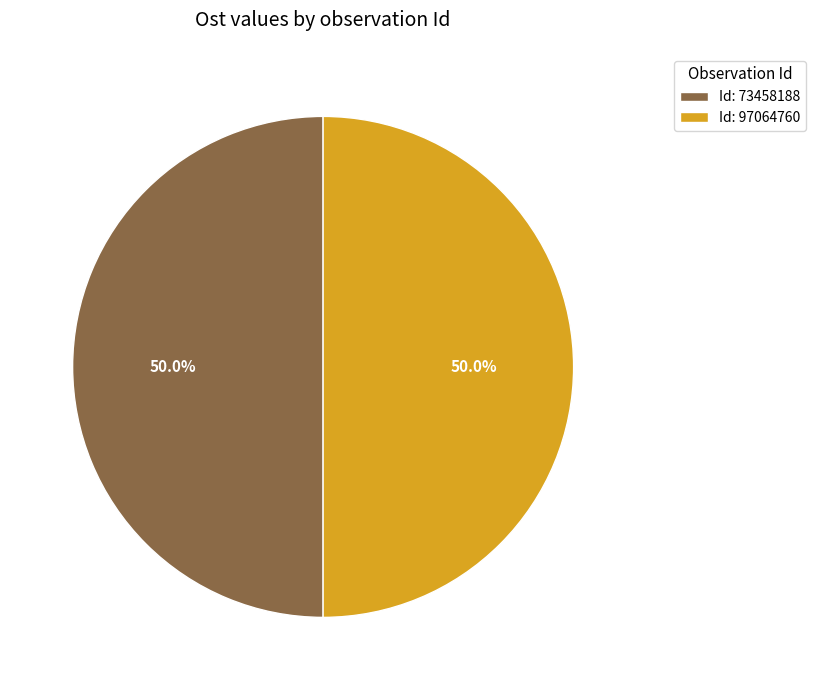

What is the ratio of the value at Id: 73458188 to the value at Id: 97064760?

1.0